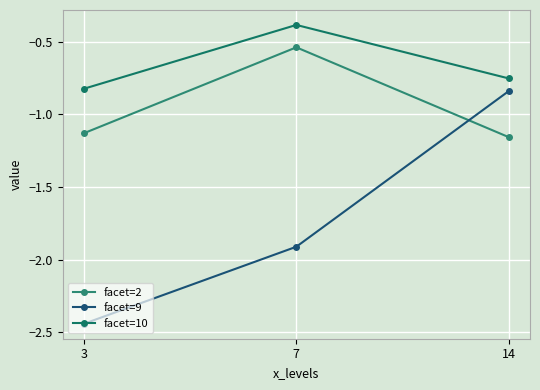

Does the chart have visible grid lines?

Yes